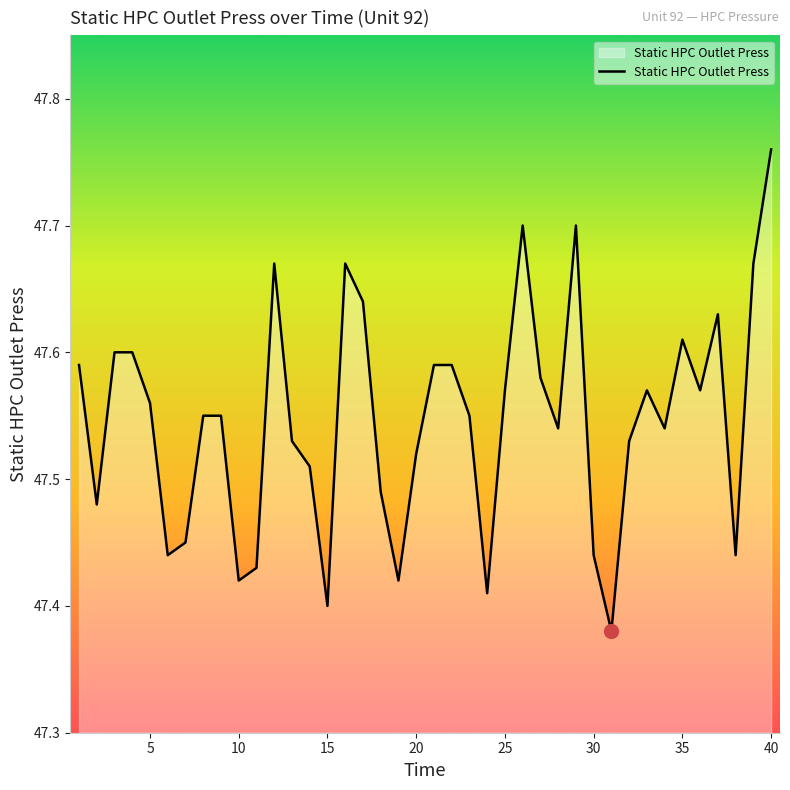

How many lines are shown in the chart?

1